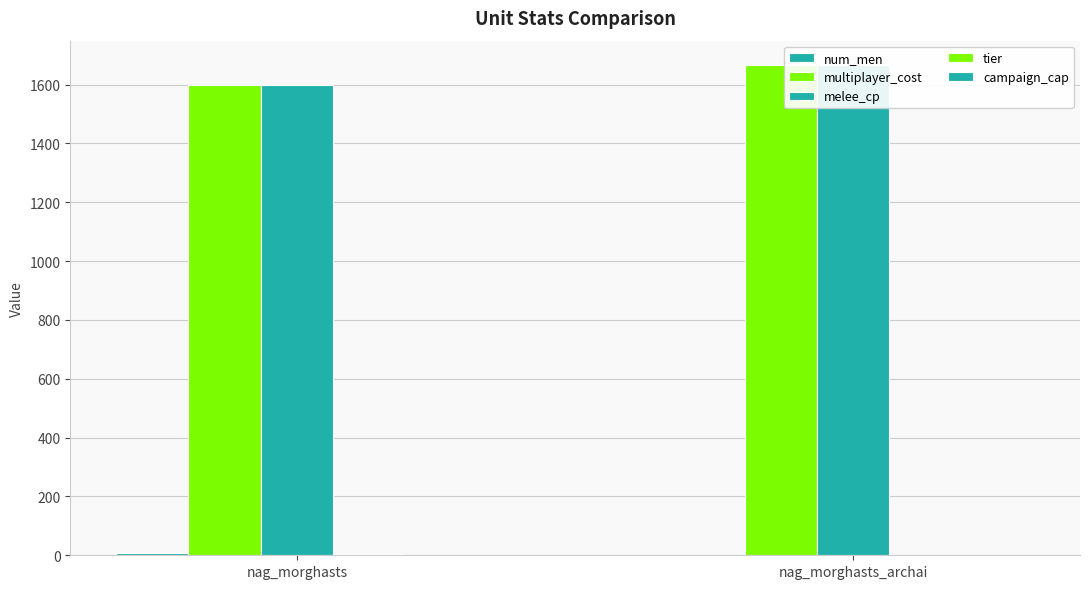

Reading right to left, what are all the values shown in this chart?

num_men: 1	8
multiplayer_cost: 1666	1600
melee_cp: 1666	1600
tier: 0	4
campaign_cap: 0	0